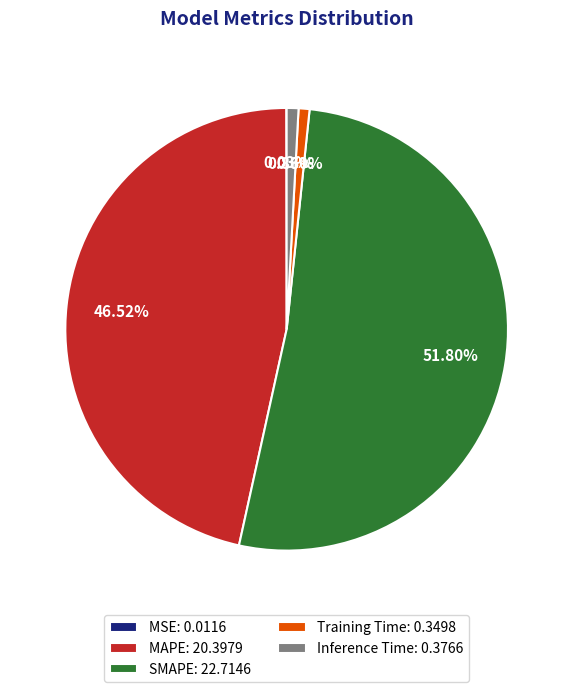

What percentage is the Training Time slice, to the nearest percent?

1%